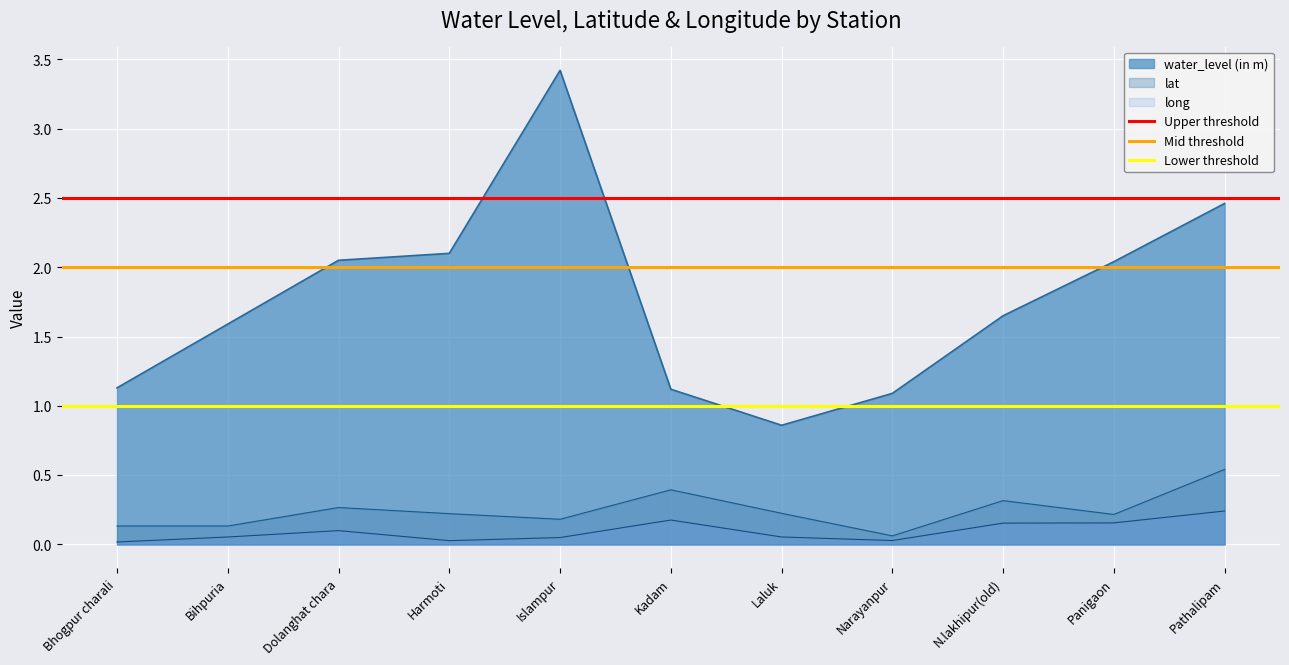

Is it true that lat equals 0.1 at Bhogpur charali?

True